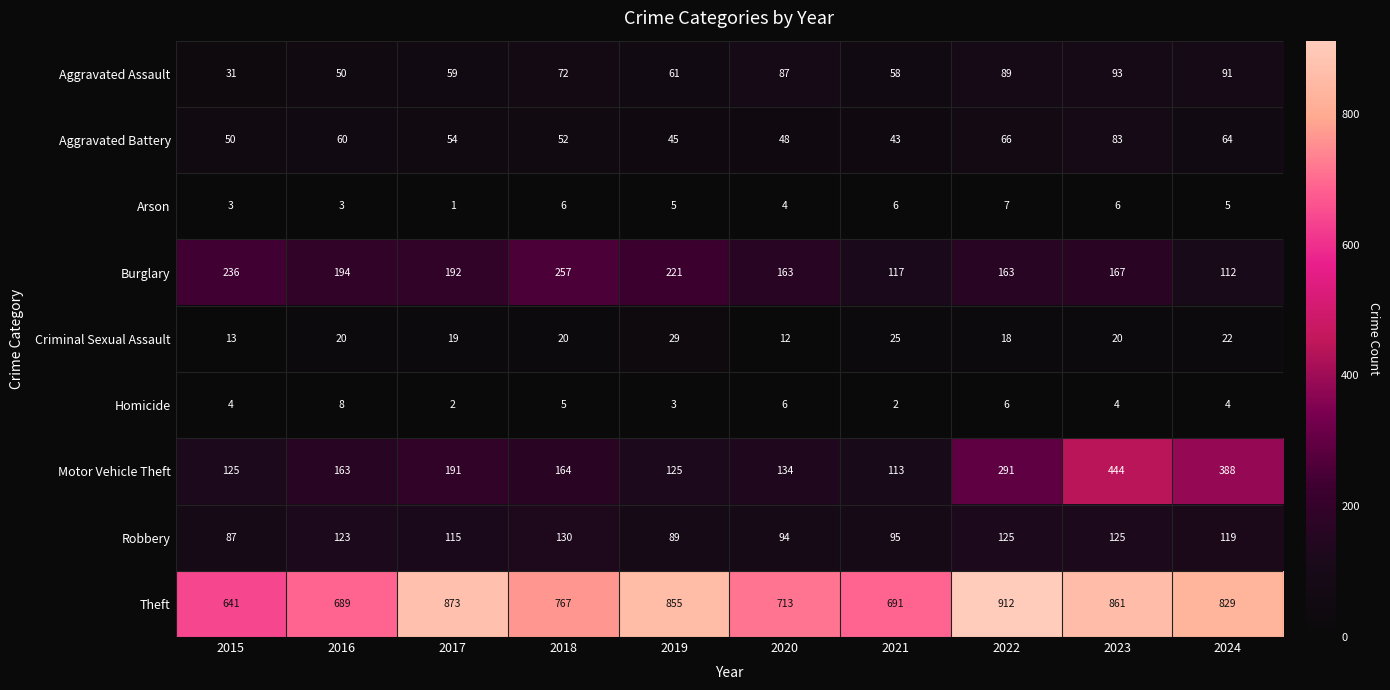

At which label is Theft closest to 776?

2018